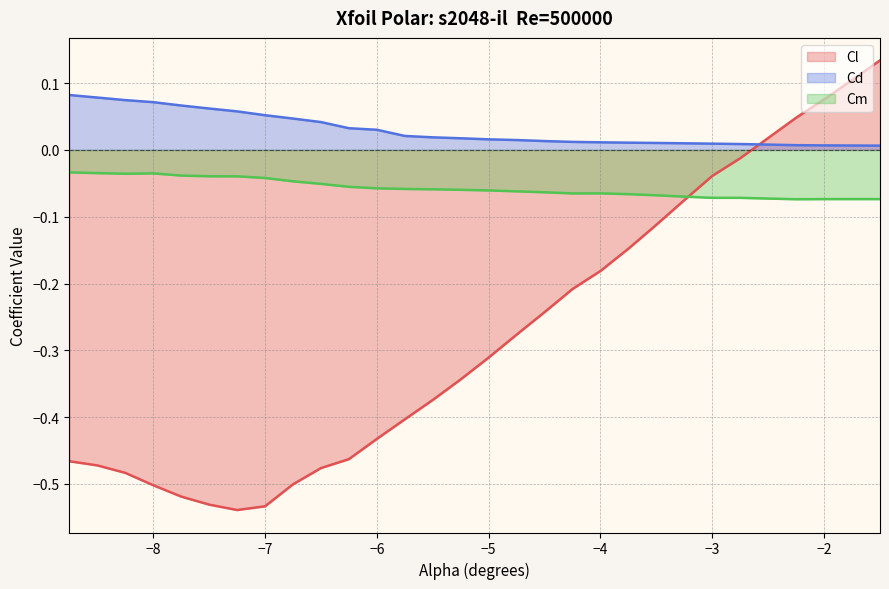

At −3, list the series in order from largest to smallest.

Cd, Cl, Cm